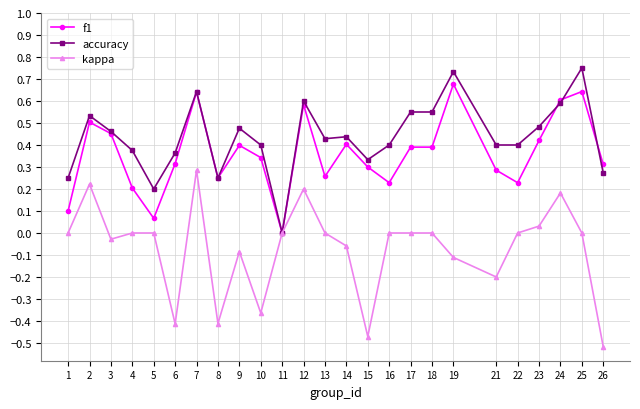

Where is the first local maximum for accuracy?

2